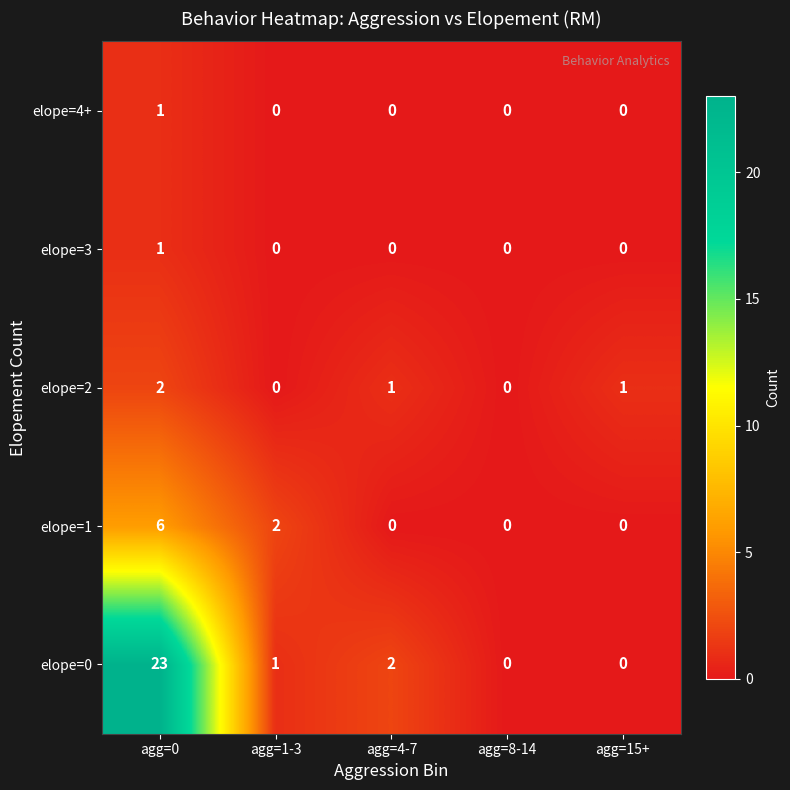

The elope=0 series shows 2 at agg=4-7. True or false?

True